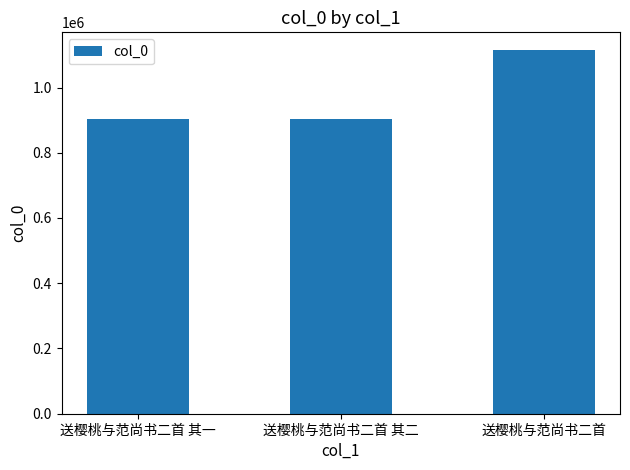

What is the maximum value shown in the chart?

1113477